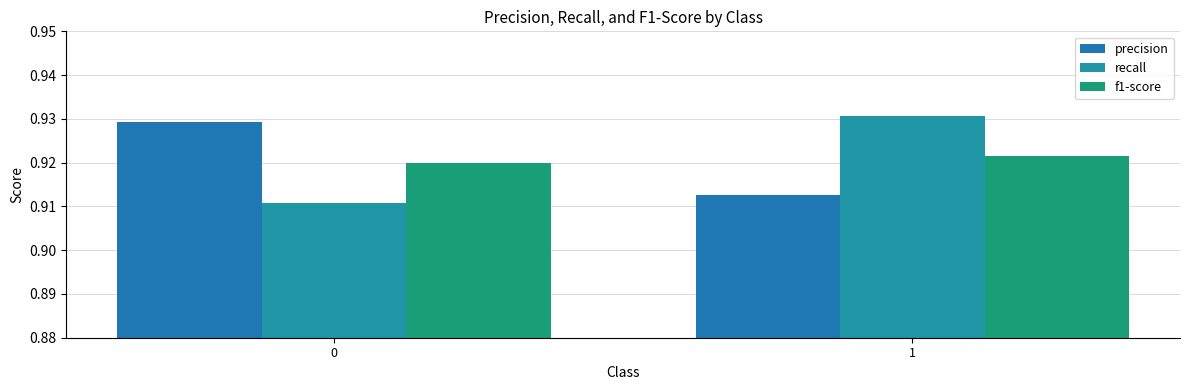

At 1, list the series in order from largest to smallest.

recall, f1-score, precision